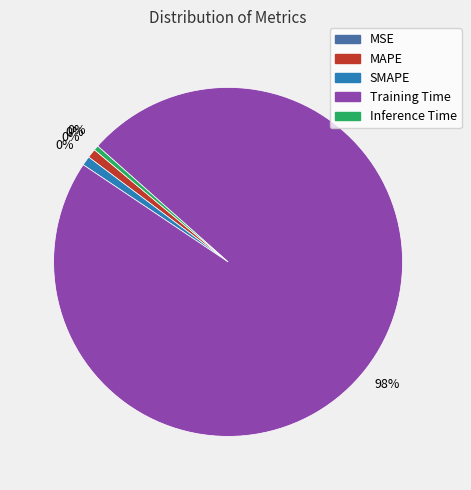

Rank the categories by value from highest to lowest.

Training Time, SMAPE, MAPE, Inference Time, MSE